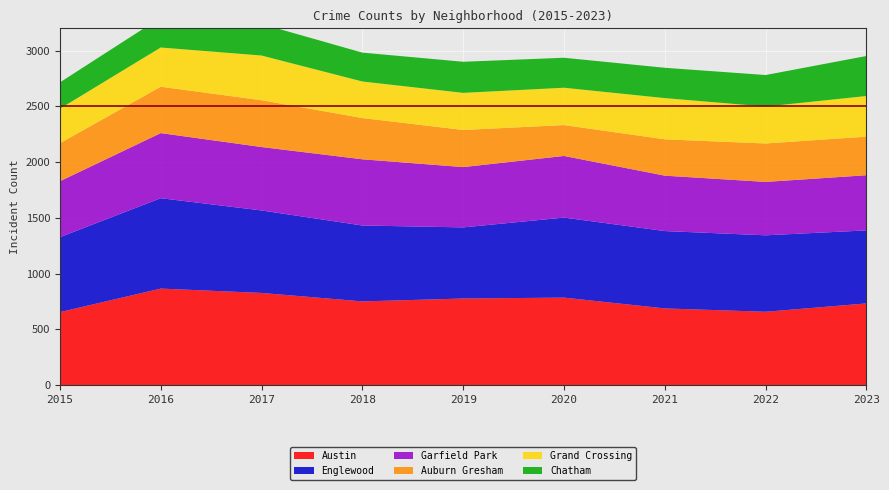

Reading left to right, list all the values displayed in this chart.

Austin: 2015=654	2016=865	2017=826	2018=750	2019=776	2020=784	2021=687	2022=657	2023=732
Englewood: 2015=672	2016=811	2017=740	2018=681	2019=638	2020=718	2021=694	2022=686	2023=655
Garfield Park: 2015=502	2016=584	2017=569	2018=594	2019=541	2020=553	2021=497	2022=479	2023=495
Auburn Gresham: 2015=341	2016=416	2017=420	2018=370	2019=333	2020=277	2021=326	2022=345	2023=346
Grand Crossing: 2015=310	2016=352	2017=401	2018=328	2019=333	2020=335	2021=370	2022=331	2023=365
Chatham: 2015=236	2016=269	2017=283	2018=259	2019=279	2020=269	2021=272	2022=283	2023=359